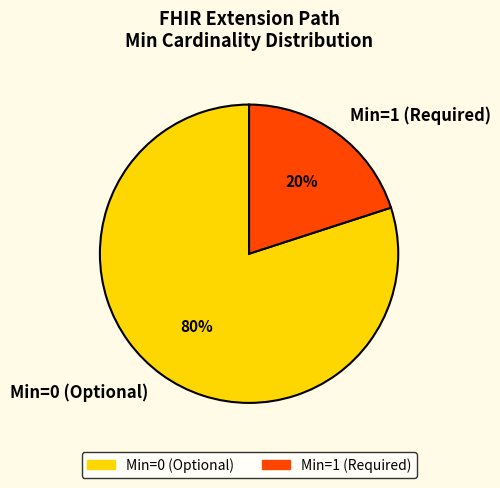

To the nearest percent, what is the difference between the largest and smallest slice percentages?

60%